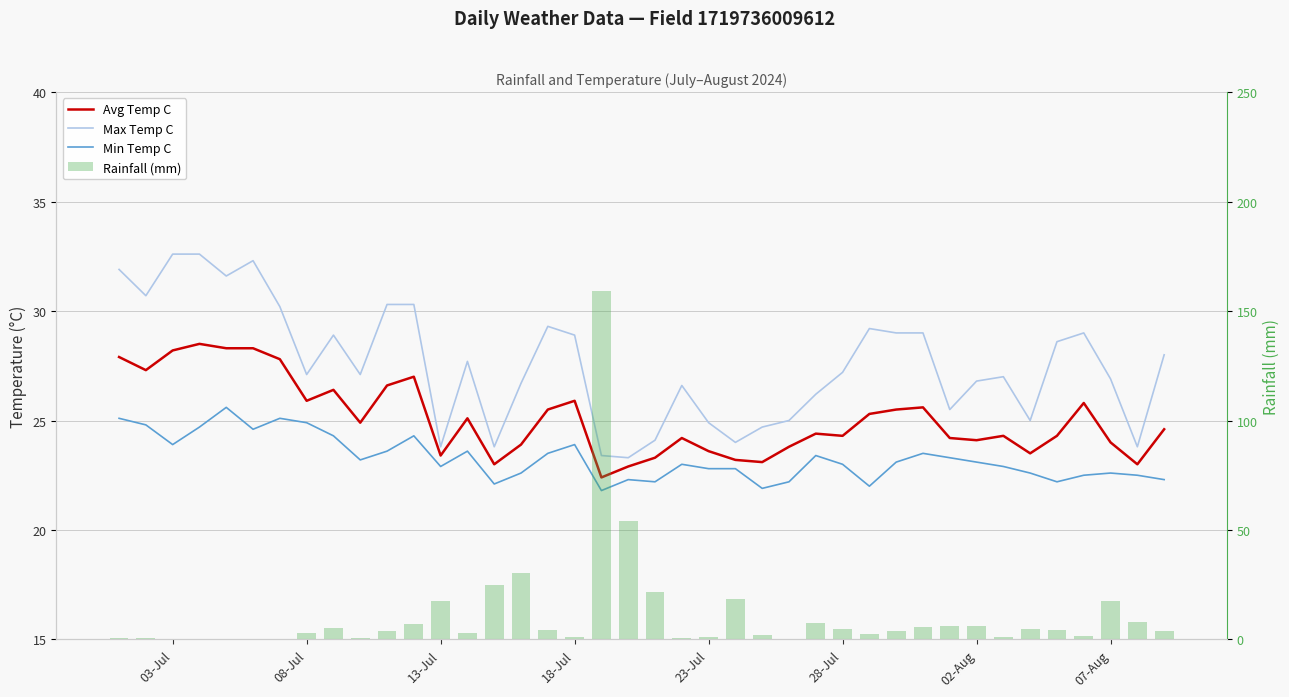

What is the sum of all Min Temp C values?

930.7